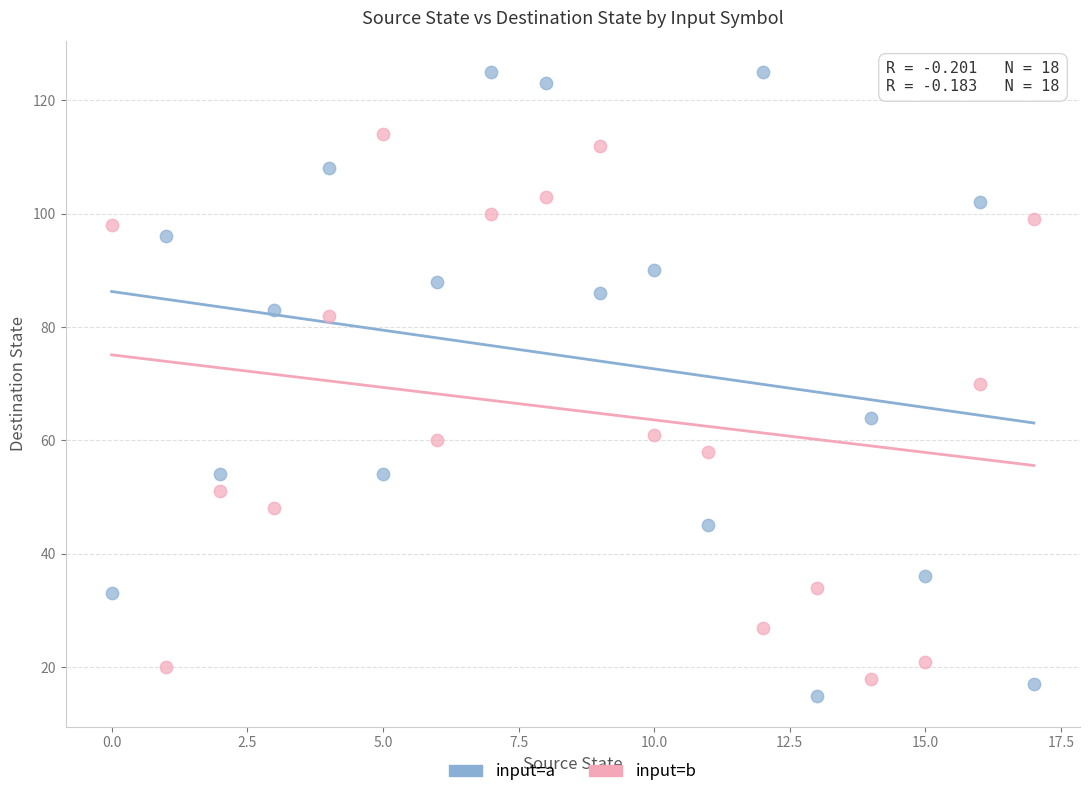

What are all the series names shown in the legend?

input=a, input=b